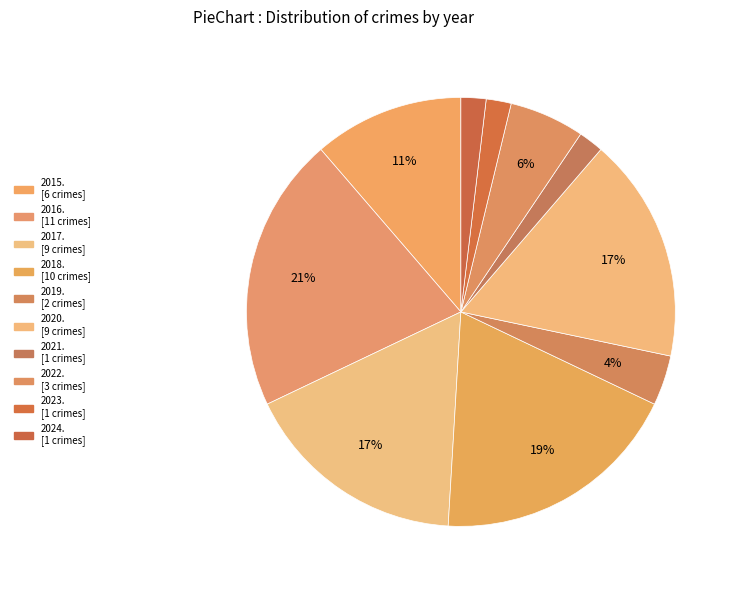

Count the number of slices in the pie.

10